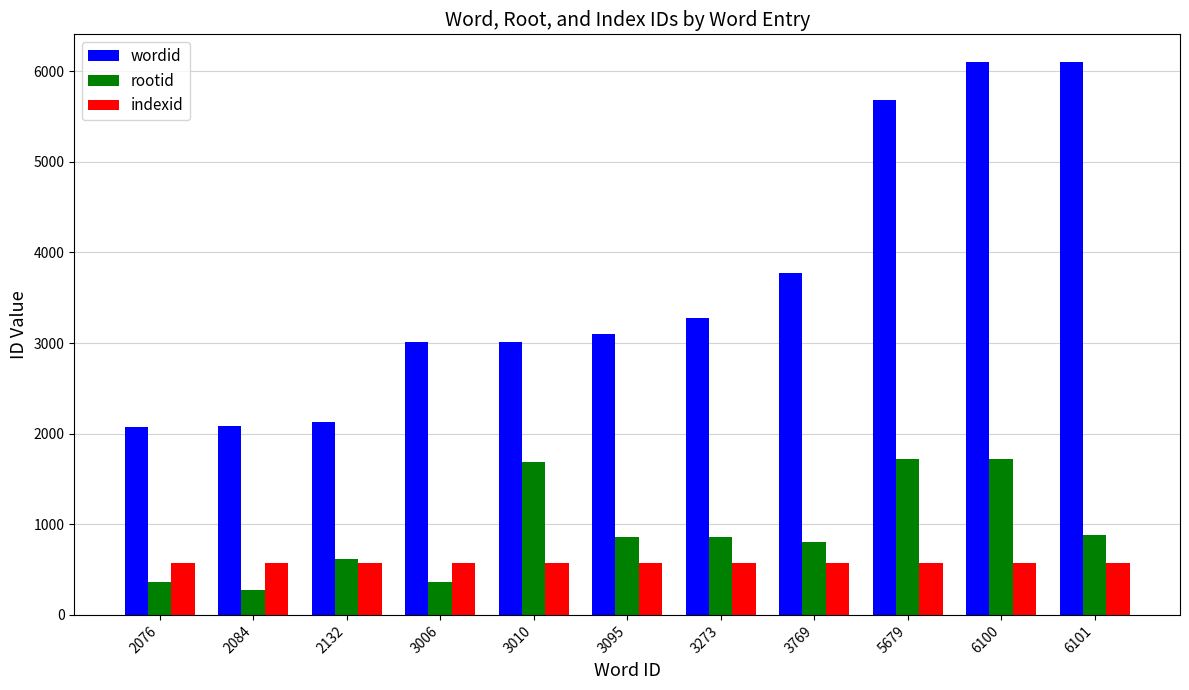

Which series has the widest spread of values?

wordid